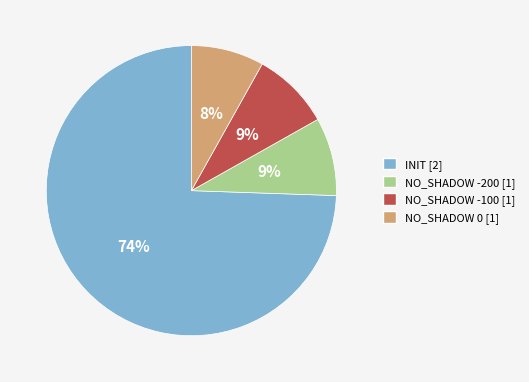

To the nearest percent, what is the difference between the largest and smallest slice percentages?

66%